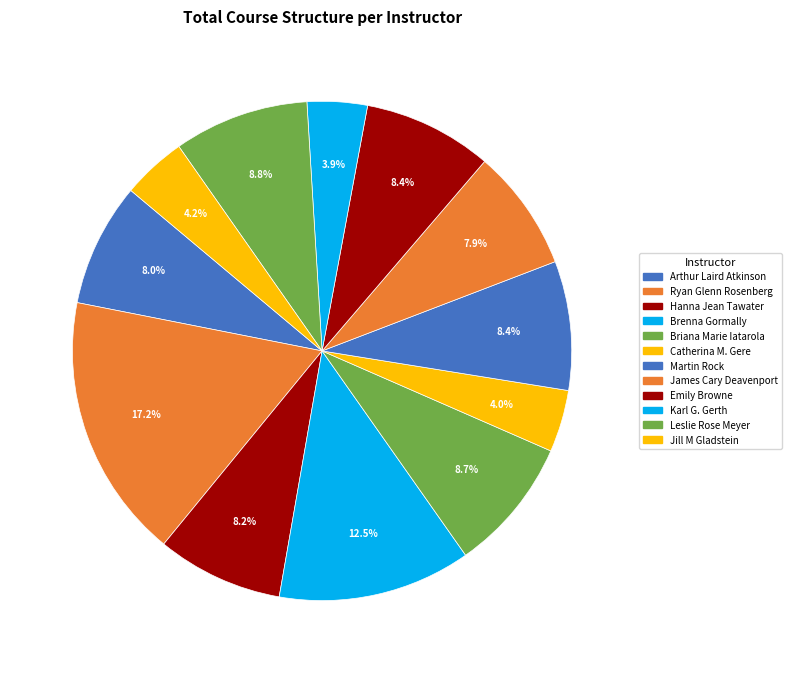

Which slice is the smallest?

Karl G. Gerth